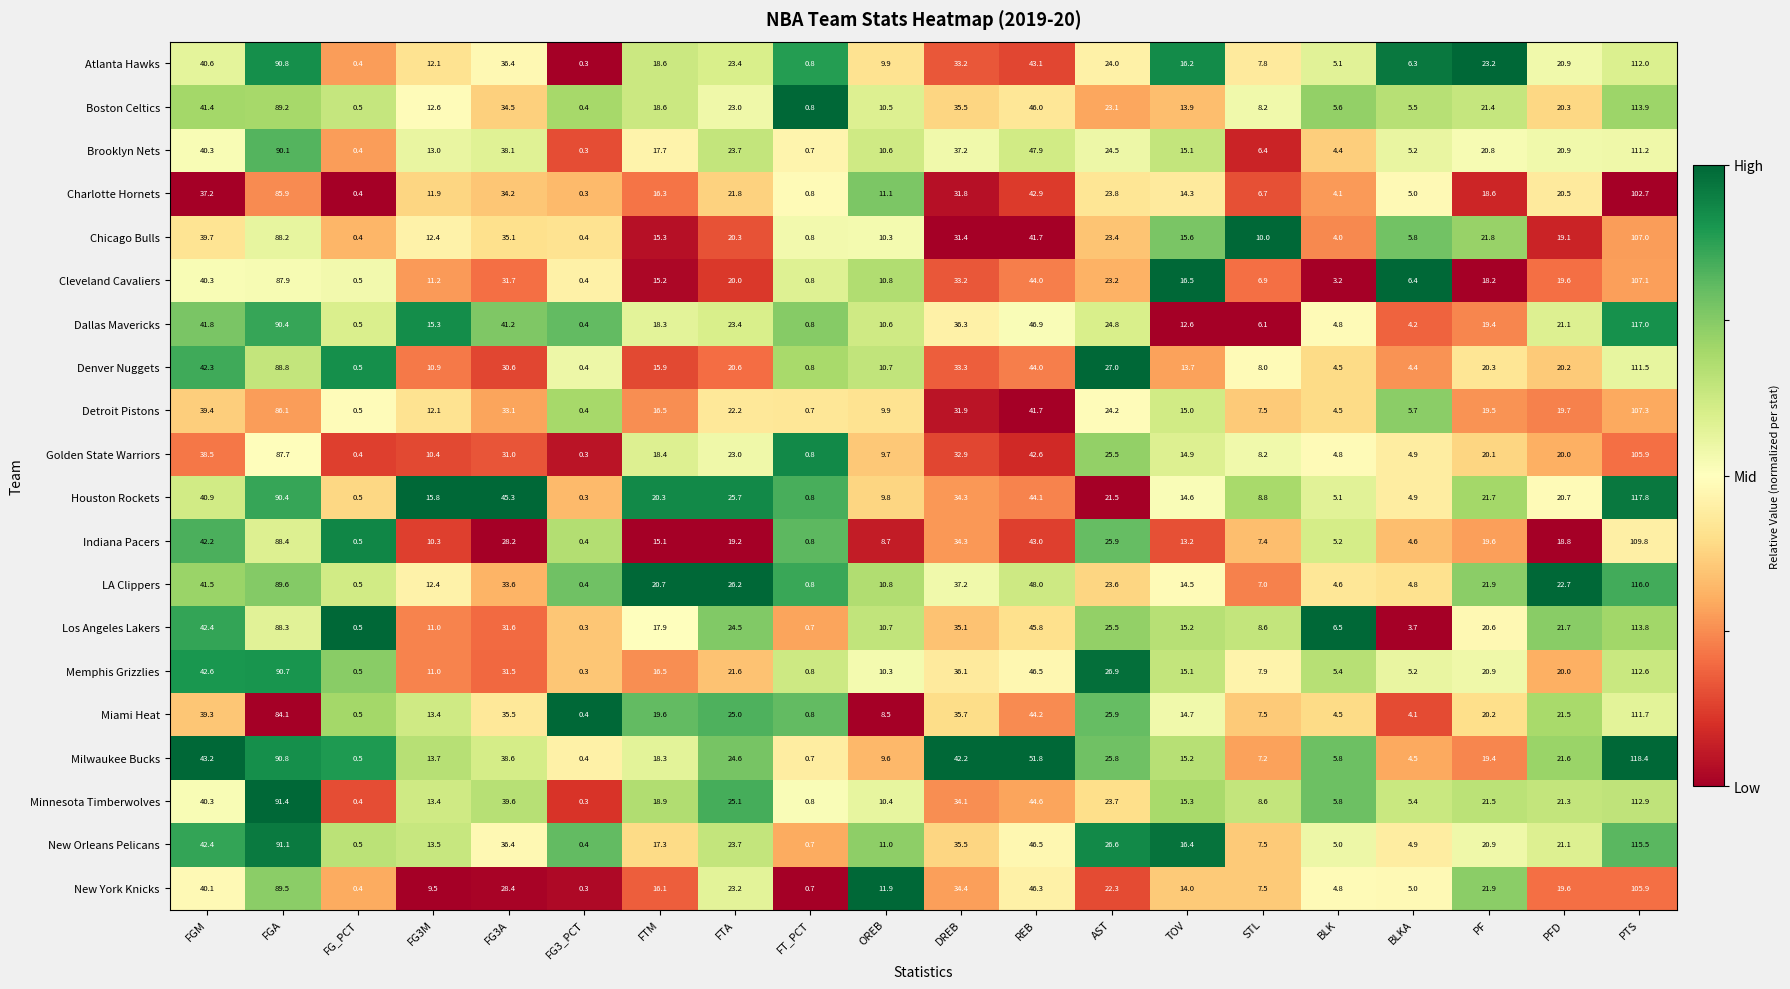

What is the greatest value displayed?

118.4